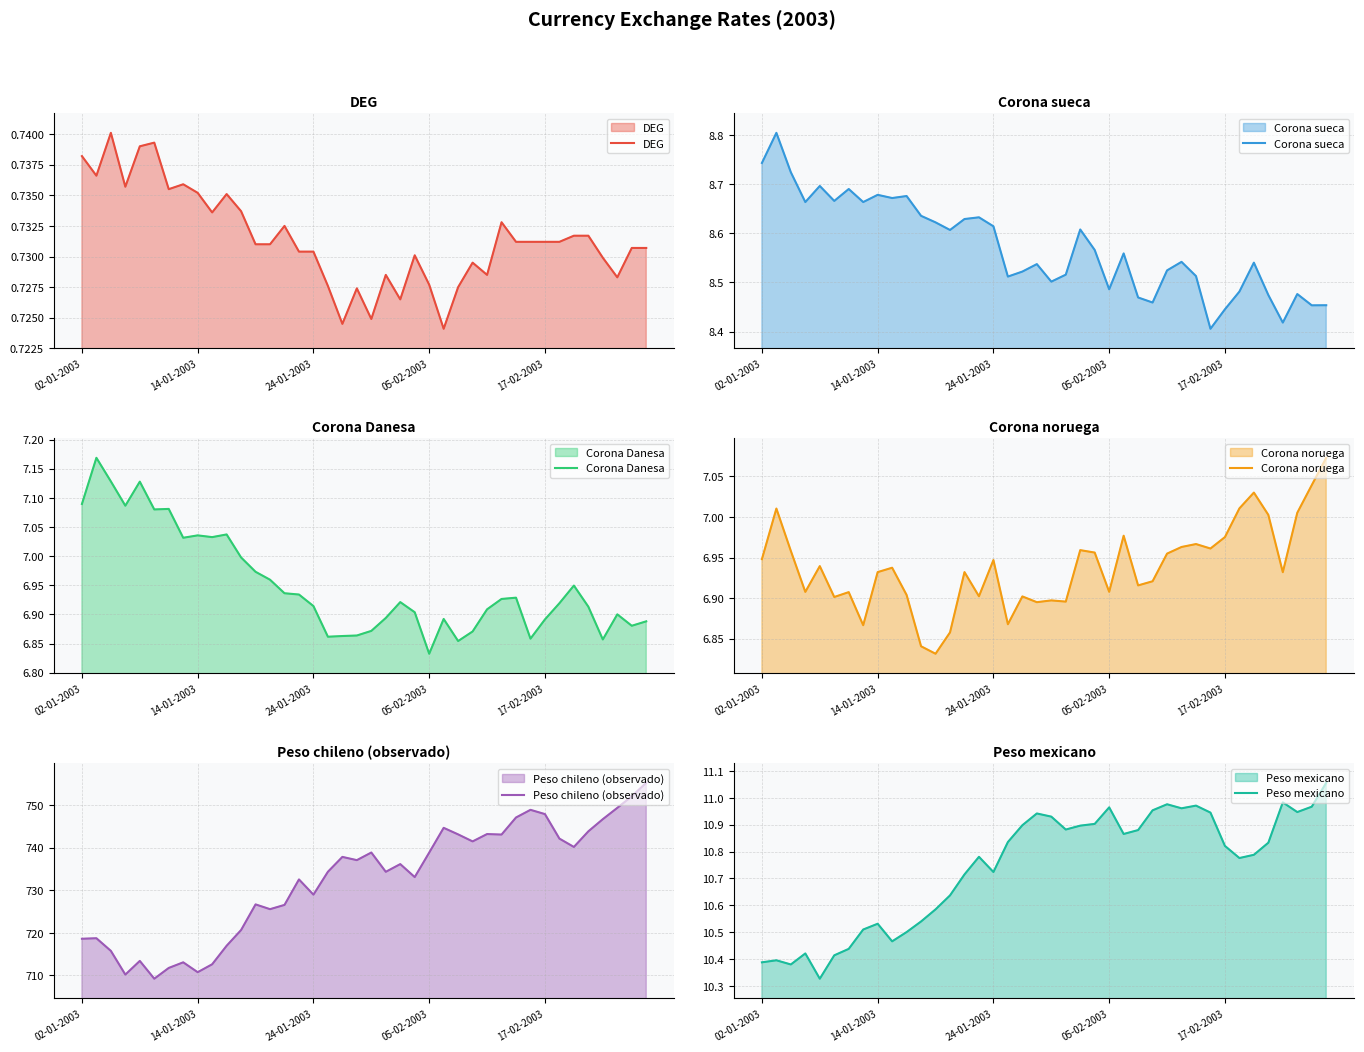

Read the Corona sueca value at 17.

8.5